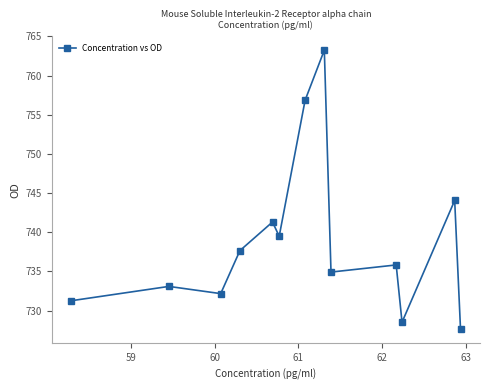

What is the average value?

738.9